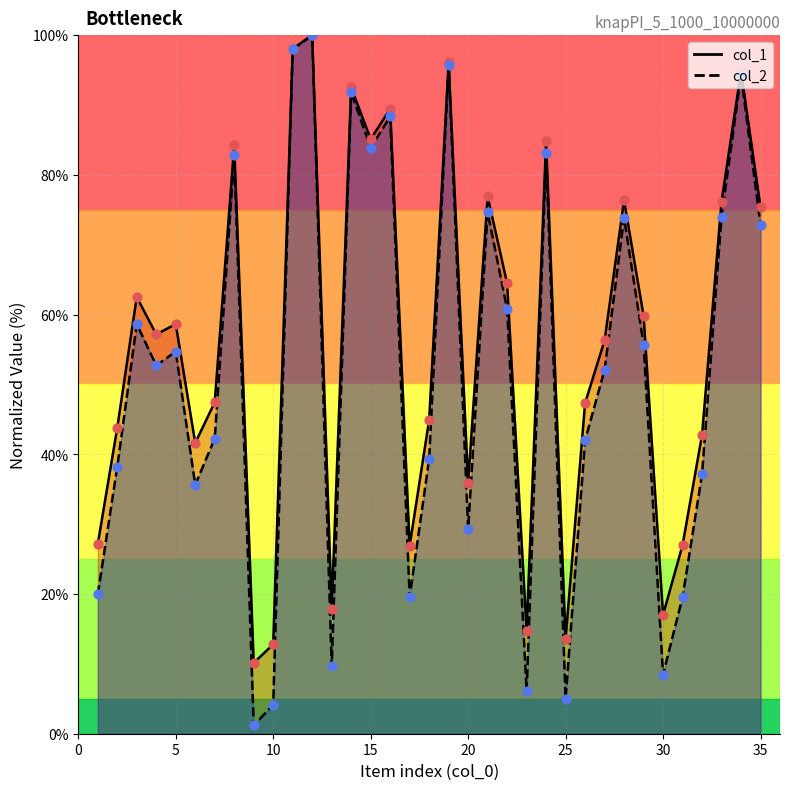

Which series has the largest total across all categories?

col_1